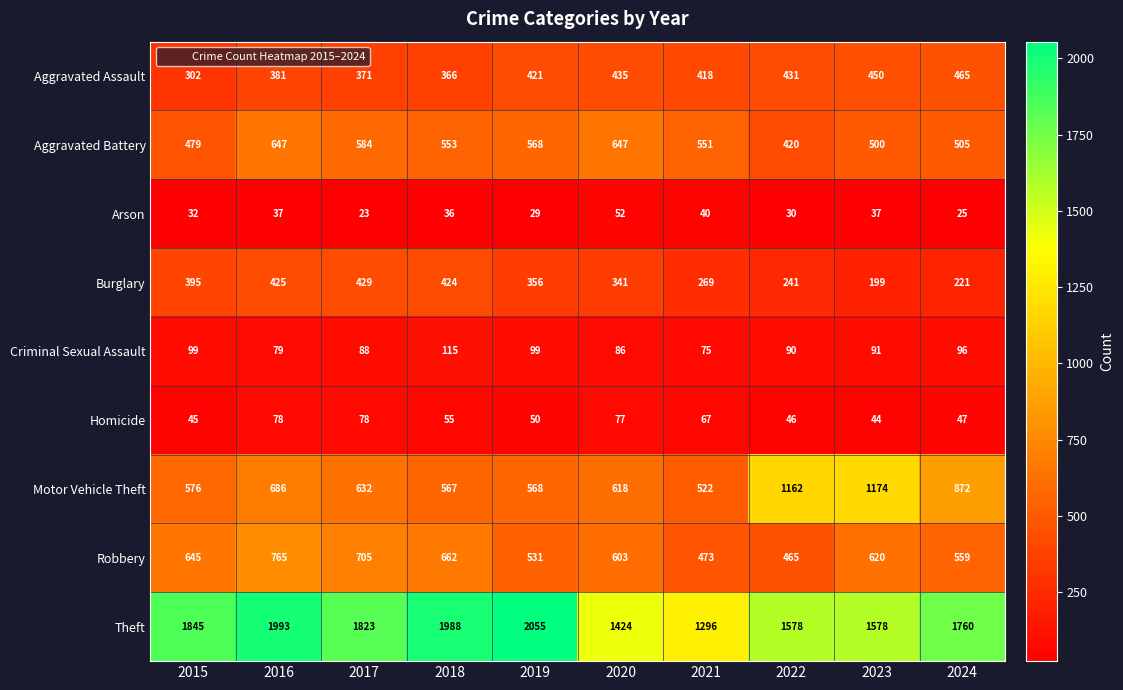

At which category is the sum across all series the highest?

2016